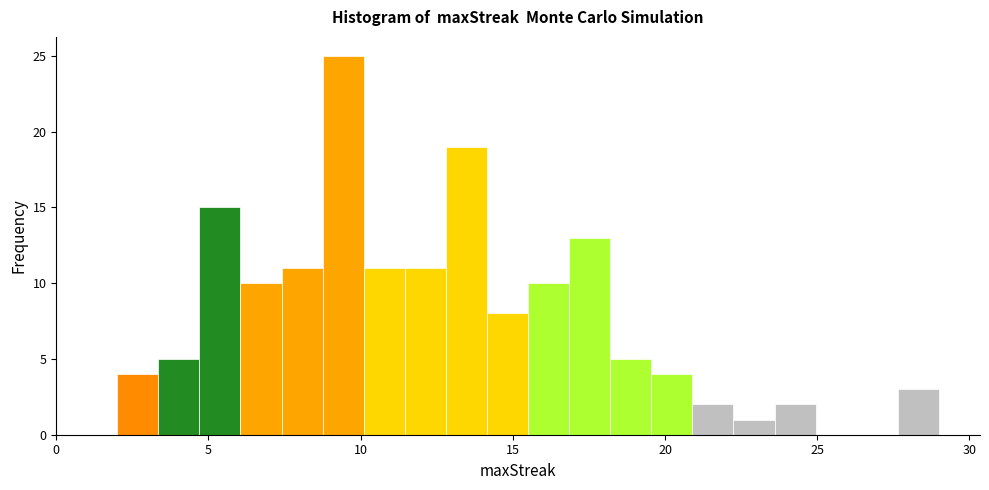

Around what value on the x-axis is the tallest bar? Give the approximate position of its centre, as read against the axis.

9.5